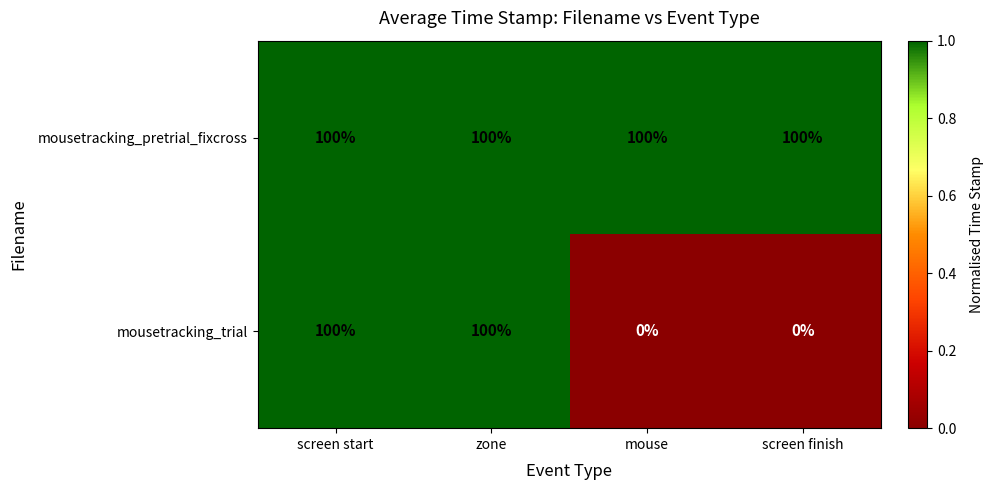

What is the maximum value shown in the chart?

100